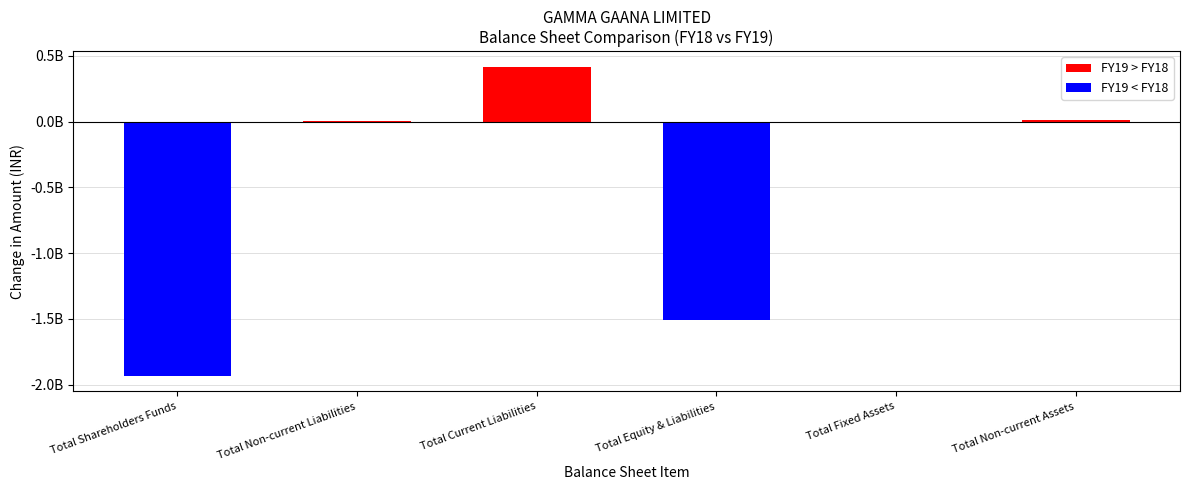

Which series has the largest total across all categories?

FY19 > FY18